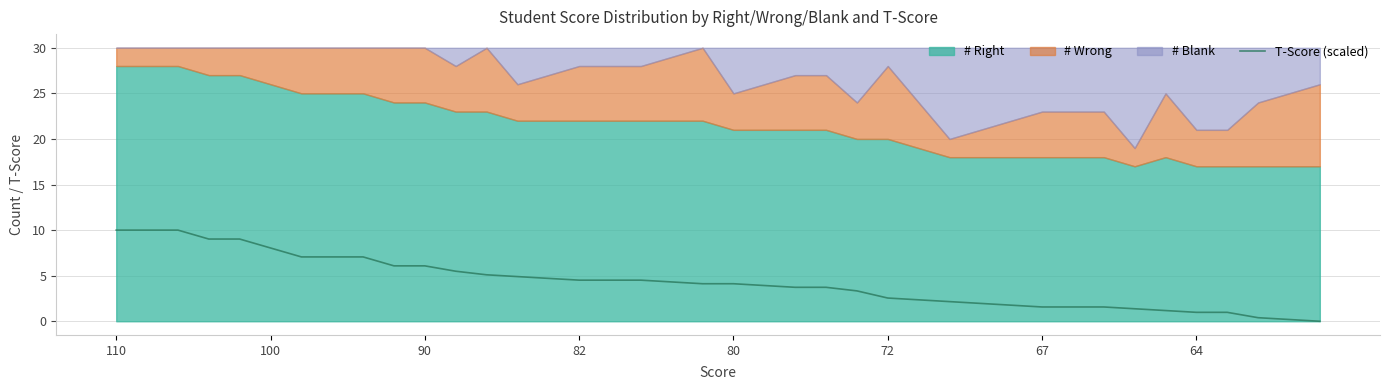

Is it true that T-Score (scaled) equals 6.1 at 90?

True